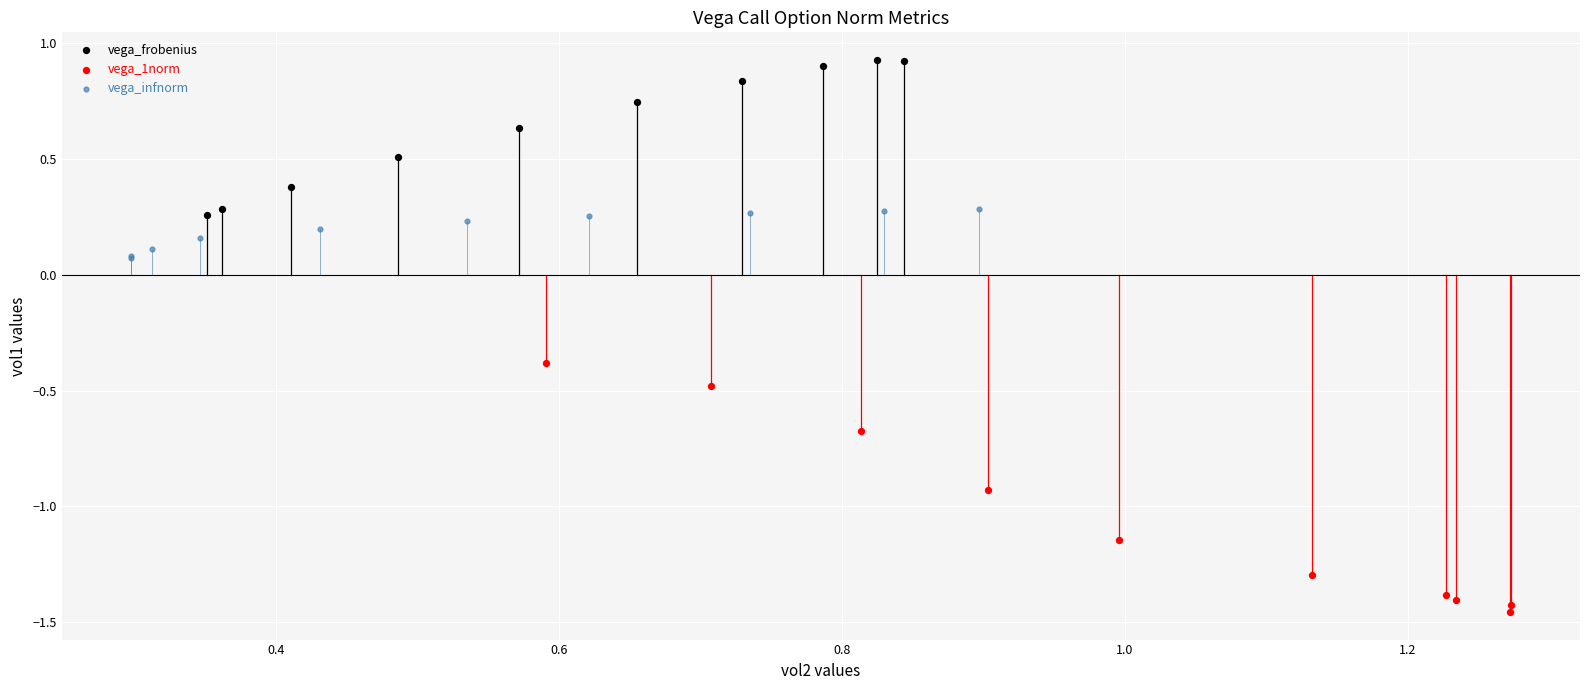

Which series contains the lowest Y value?

vega_1norm